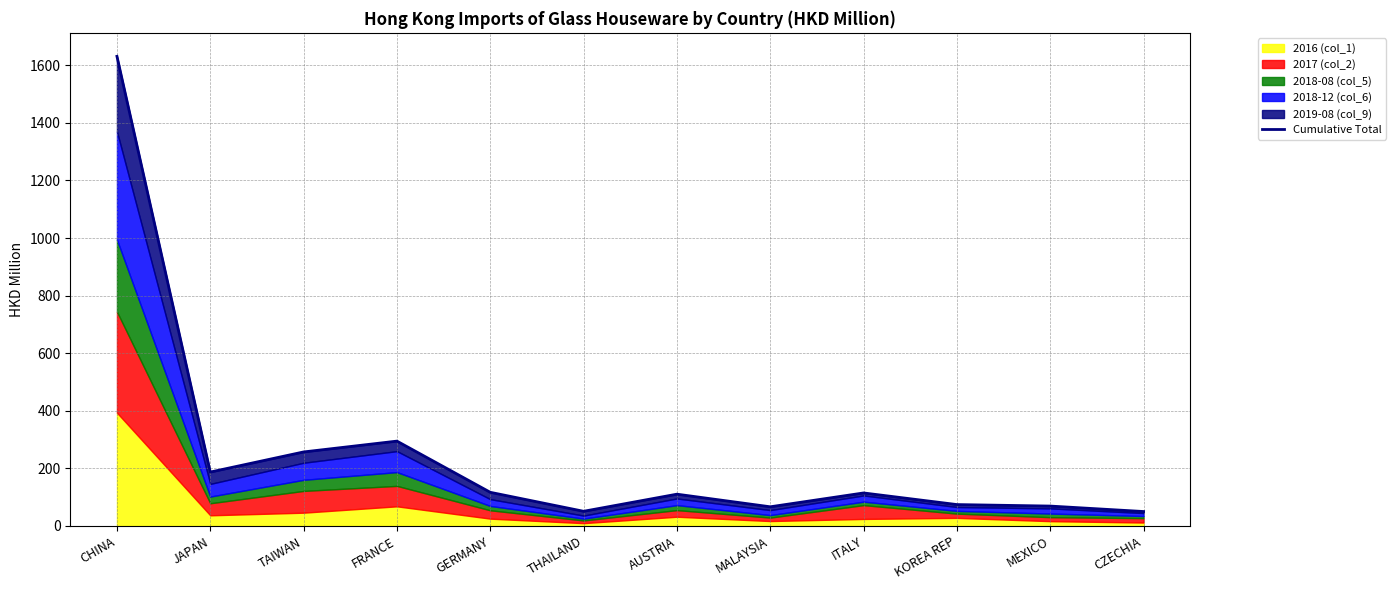

The chart shows a value of 32.7 at GERMANY. True or false?

False